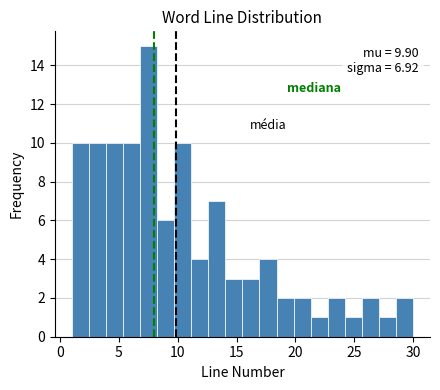

Read against the x-axis, roughly where is the centre of the tallest bar?

7.5